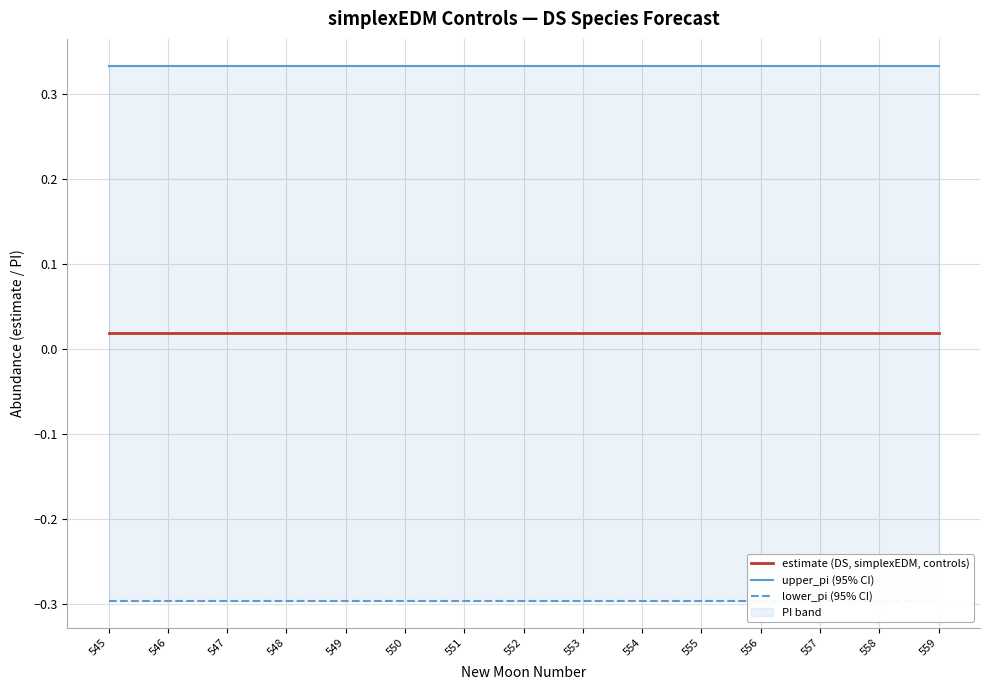

At which category does the chart reach its minimum across all series?

545